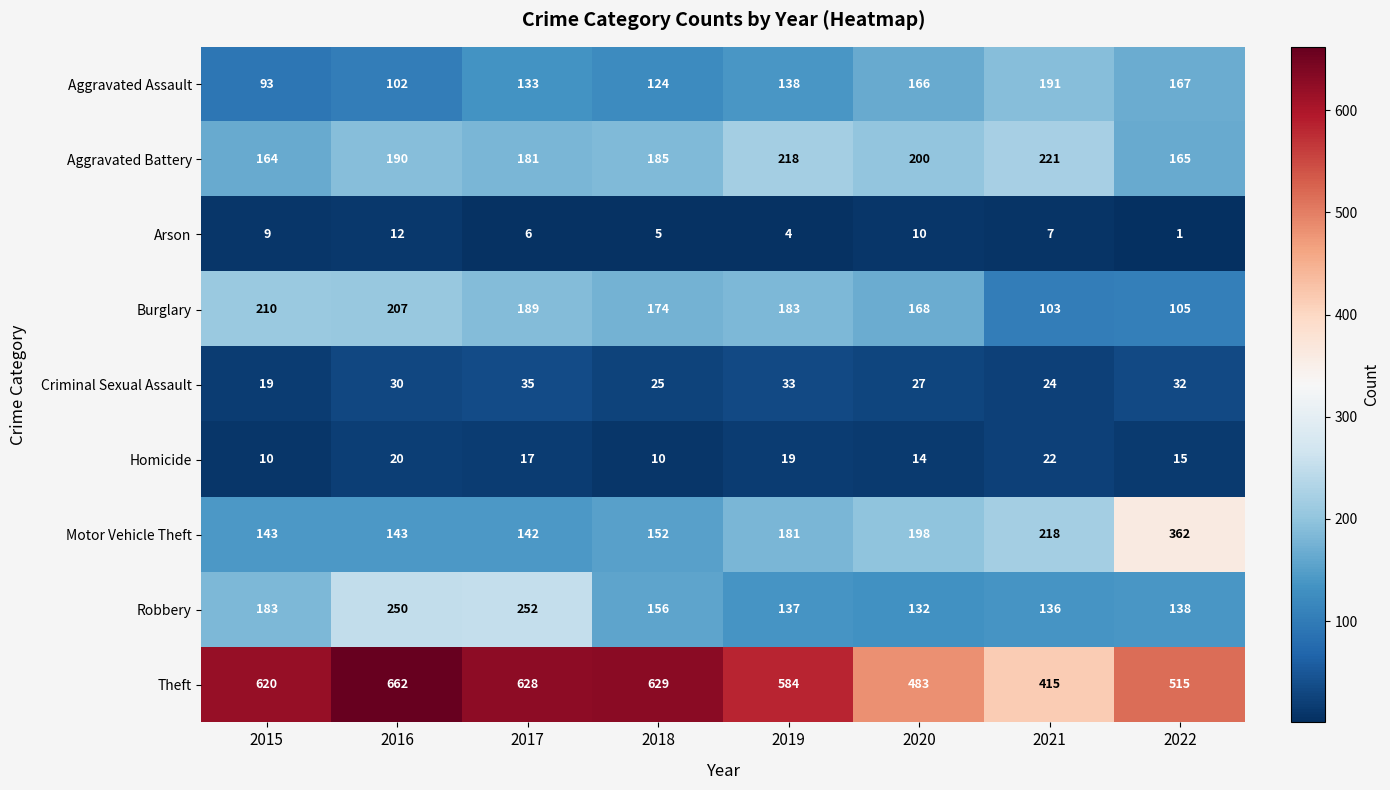

What is the sum of the Criminal Sexual Assault values at 2022 and 2016?

62